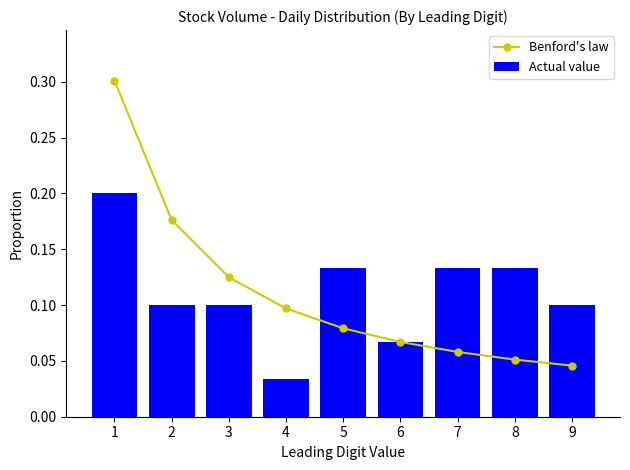

At which category does the chart reach its minimum across all series?

4